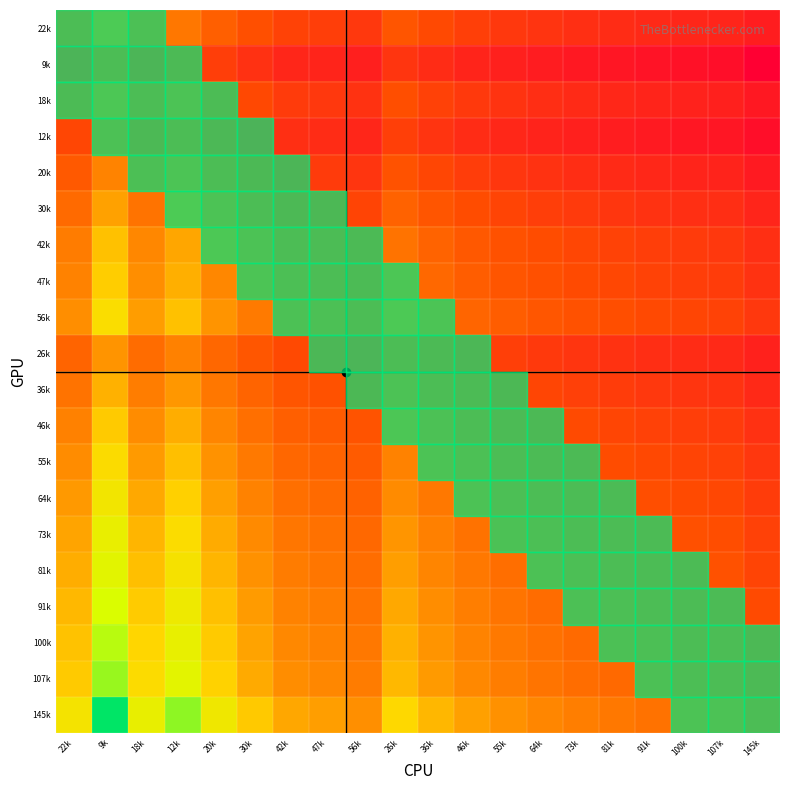

What is the spread (max minus min) of values at 107k?

1.3